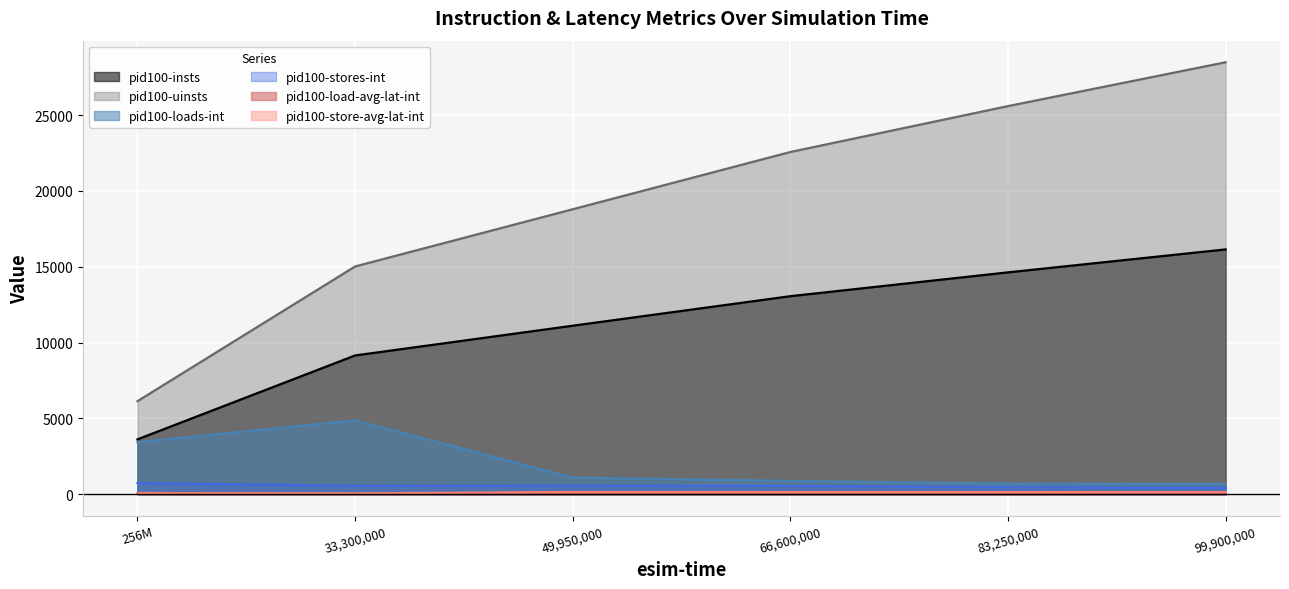

How many lines are shown in the chart?

6